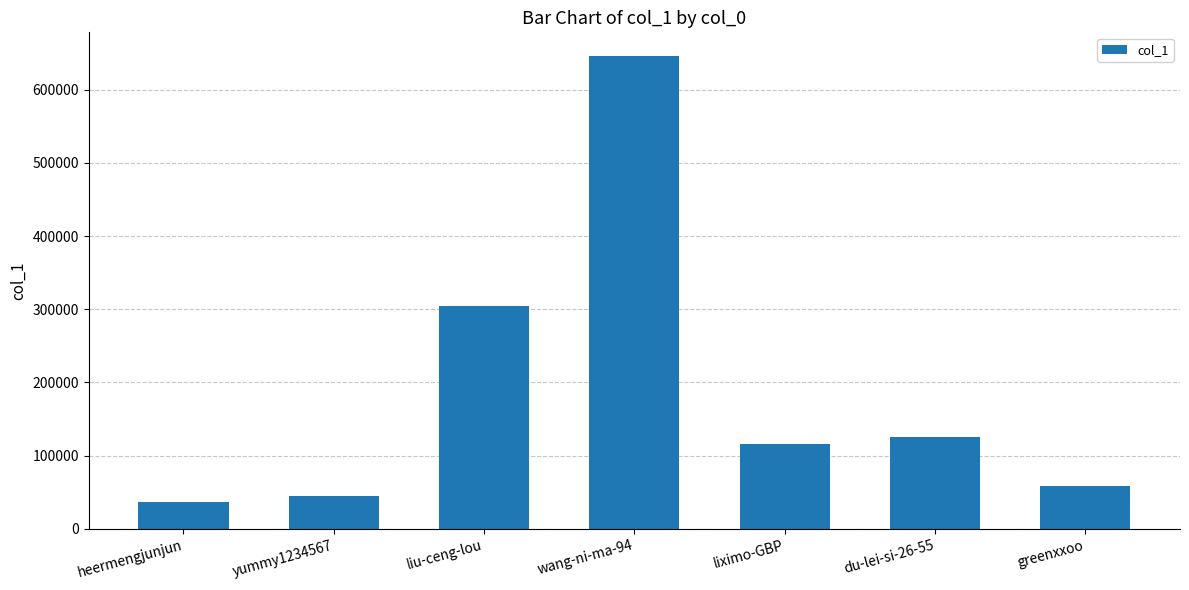

Rank the categories by value from highest to lowest.

wang-ni-ma-94, liu-ceng-lou, du-lei-si-26-55, liximo-GBP, greenxxoo, yummy1234567, heermengjunjun